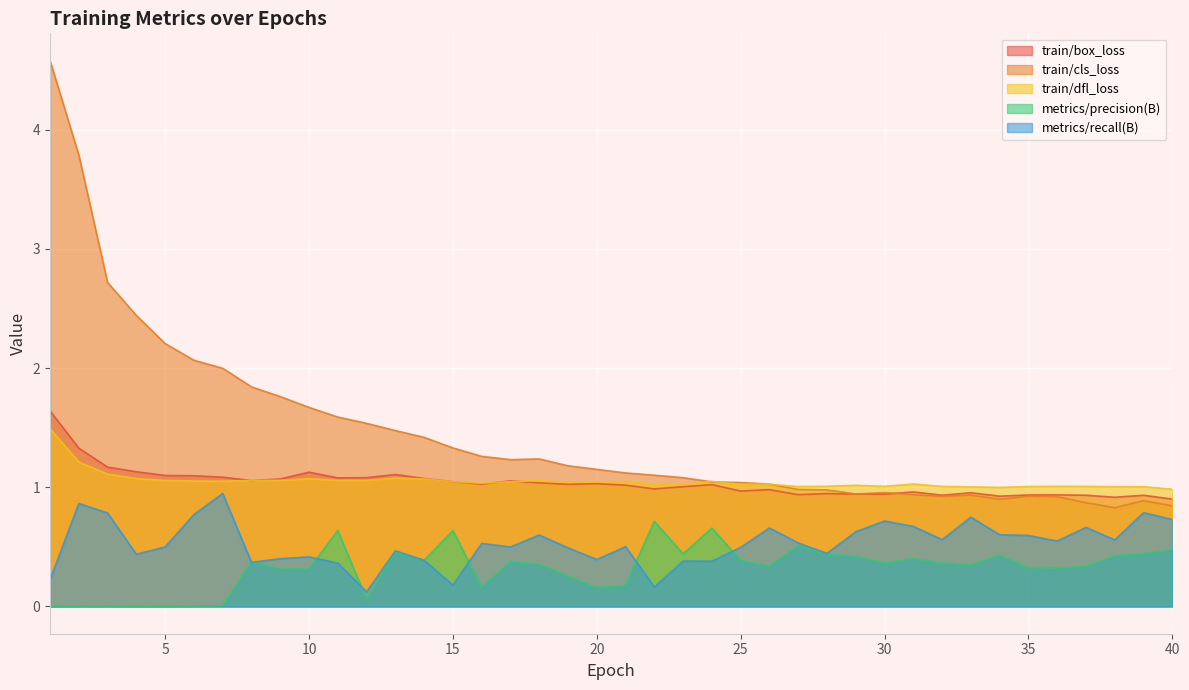

What are all the series names shown in the legend?

train/box_loss, train/cls_loss, train/dfl_loss, metrics/precision(B), metrics/recall(B)